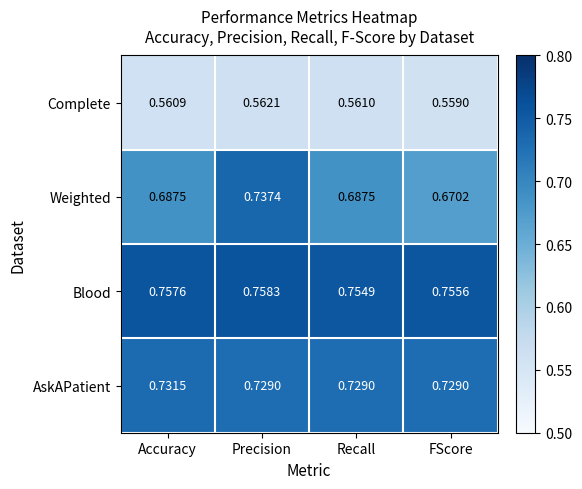

What is the total value across all series at FScore?

2.7